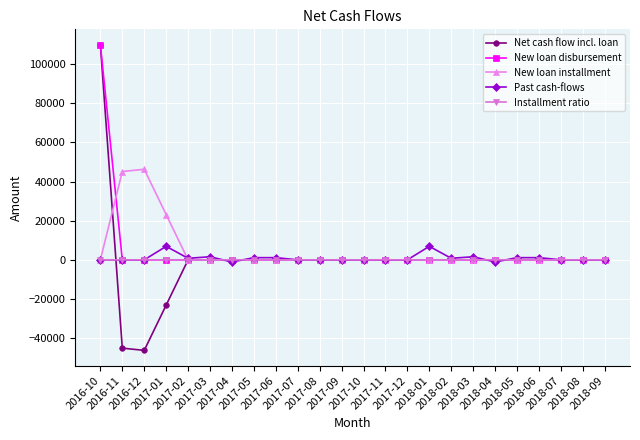

How many lines are shown in the chart?

5